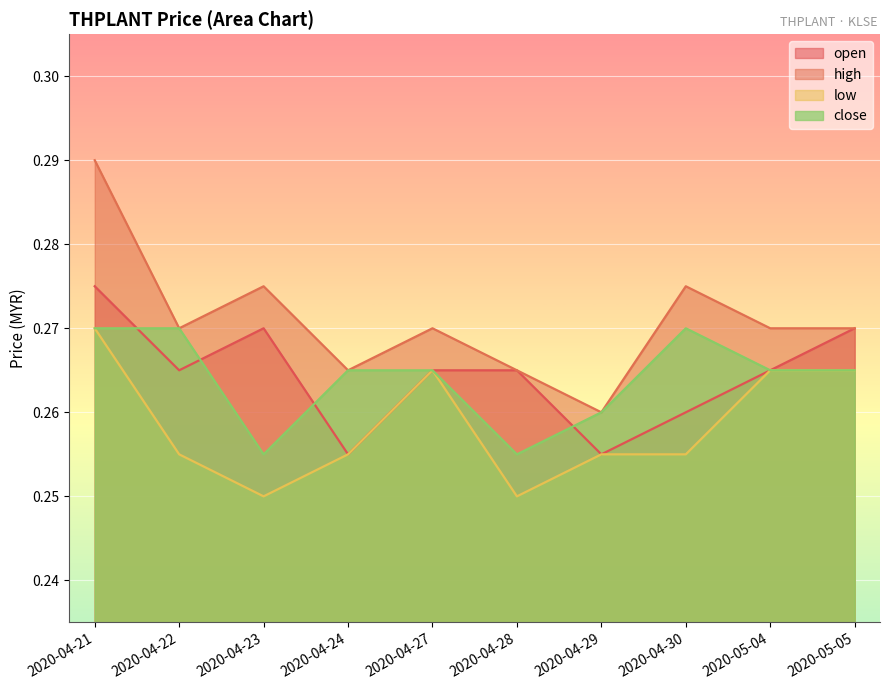

Is it true that high equals 0.3 at 2020-04-29?

True